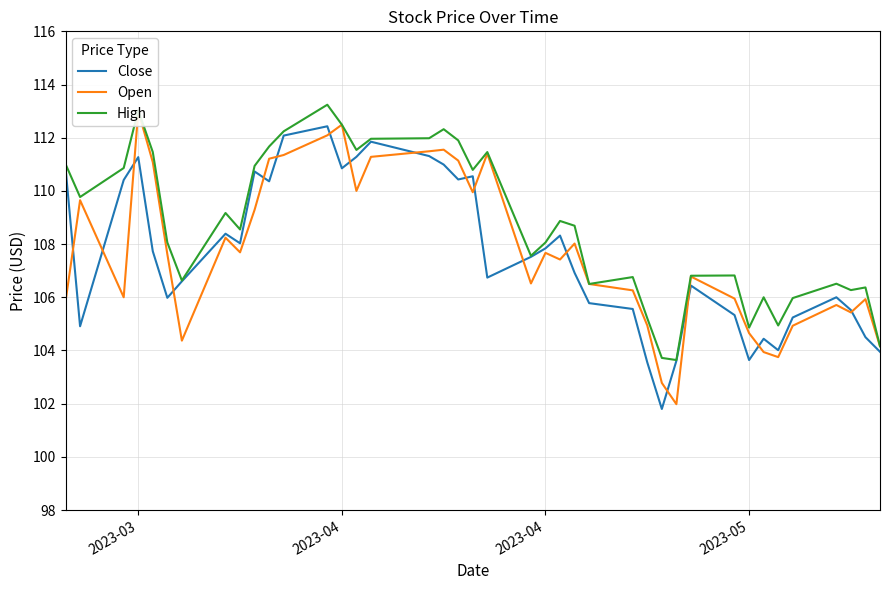

At how many categories does at least one series exceed 103?

40